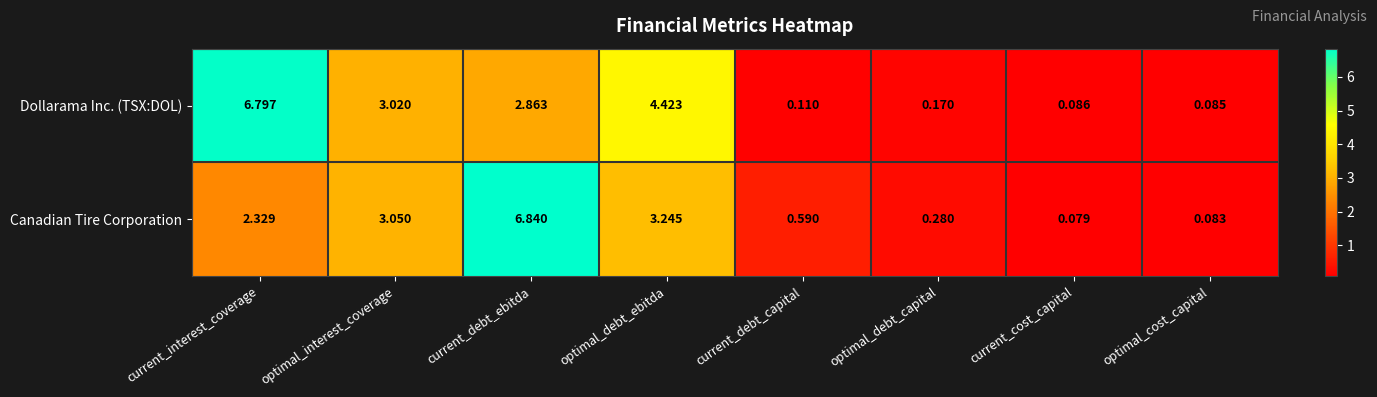

Which series has the largest total across all categories?

Dollarama Inc. (TSX:DOL)